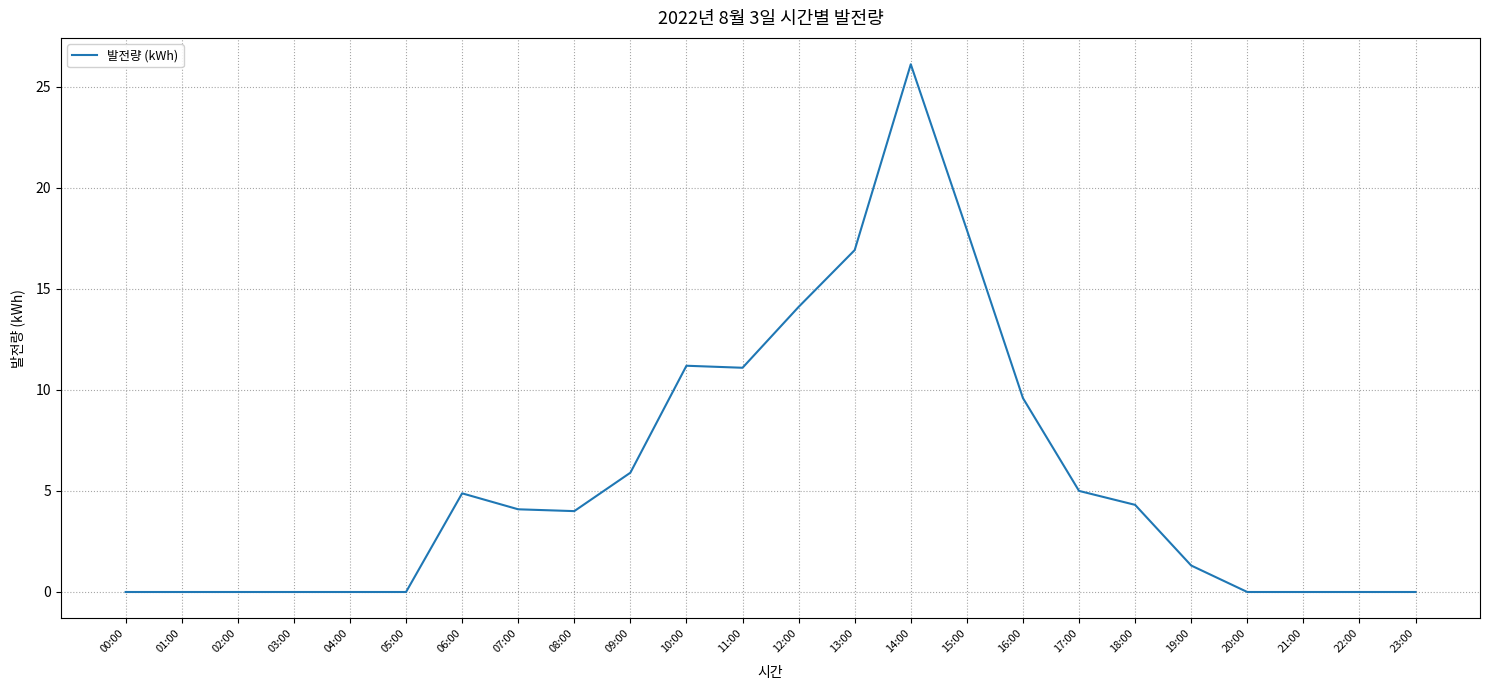

Which category has the highest value across all series?

14:00